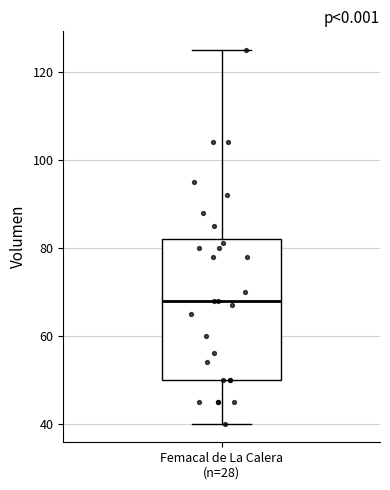

Read this box plot against the y-axis: the position of the median line, the range covered by the box, and the ends of both whiskers. The values are not printed on the chart, so give them approximately, as read against the axis.

median 68, box 50 to 82, whiskers 40 to 126